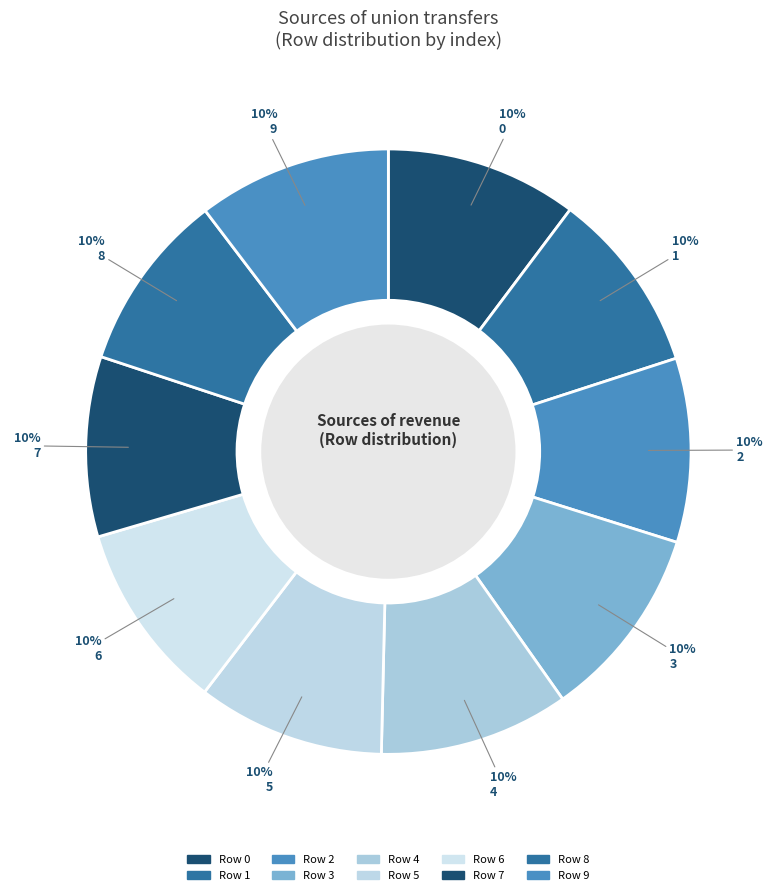

Which slice is the largest?

3